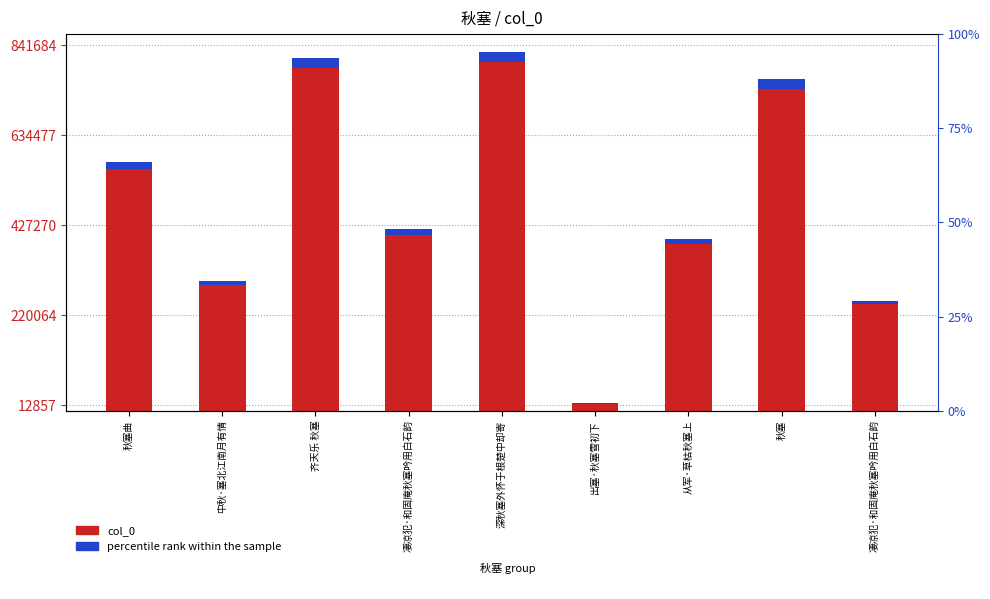

How many groups of bars are there?

9